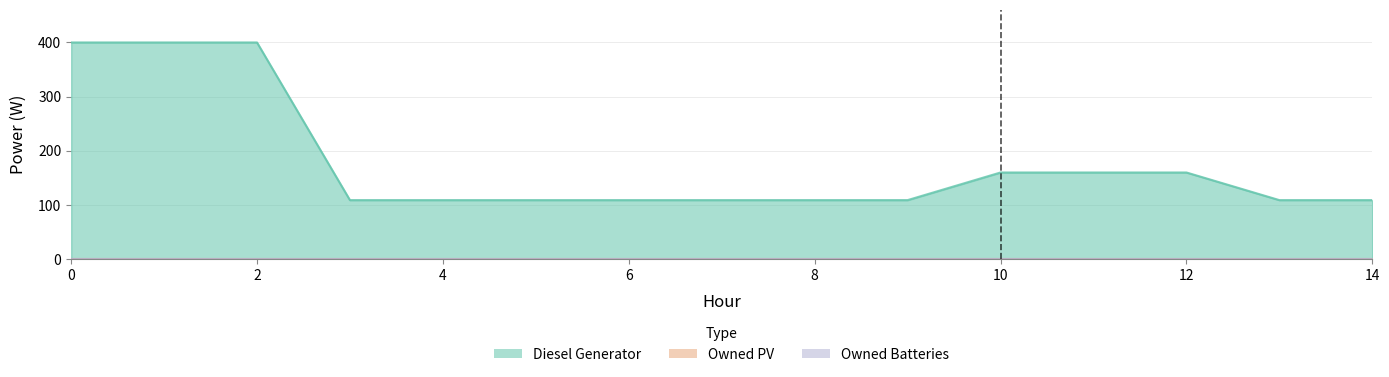

How many series are shown in this chart?

3